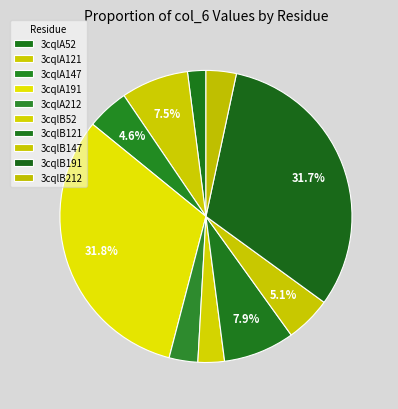

Does 3cqlB191 account for over 50% of the chart?

No